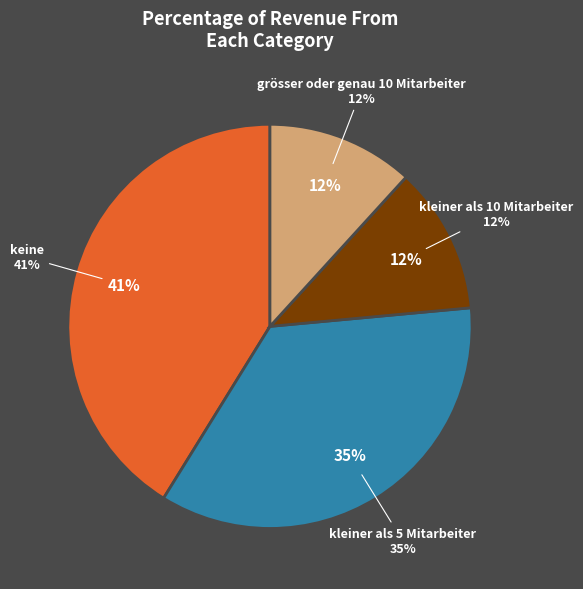

To the nearest percent, what portion does kleiner als 5 Mitarbeiter represent?

35%